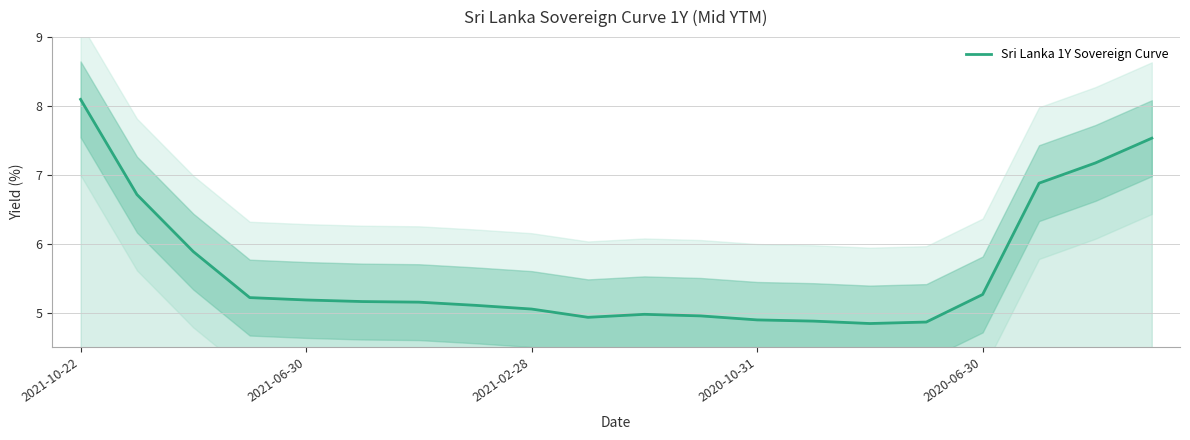

The value of Sri Lanka 1Y Sovereign Curve at 2021-10-22 is 3.9. True or false?

False